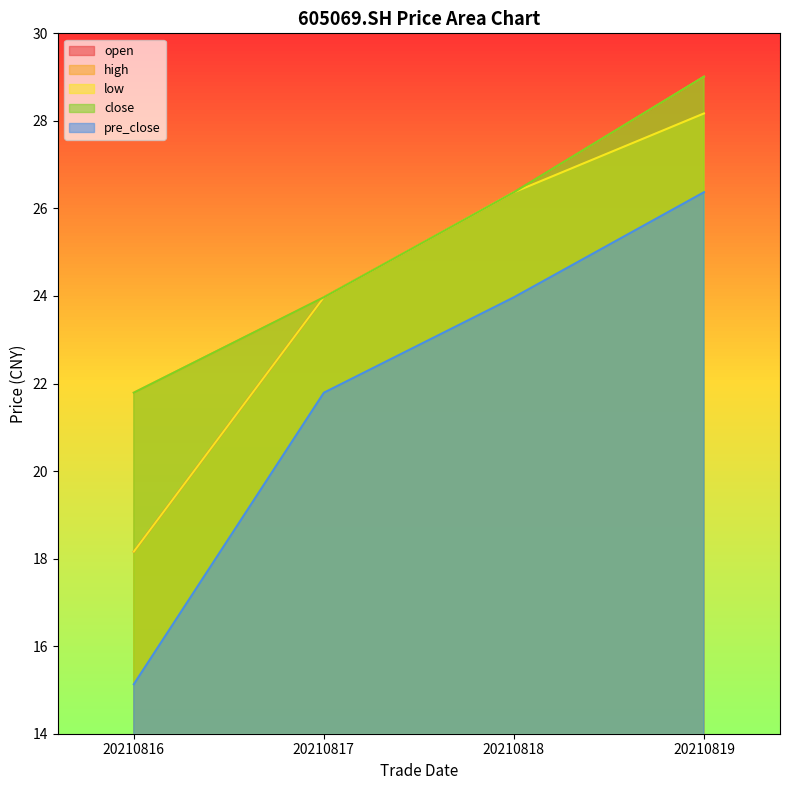

Rank the series by their maximum value, from lowest to highest.

pre_close, low, open, high, close